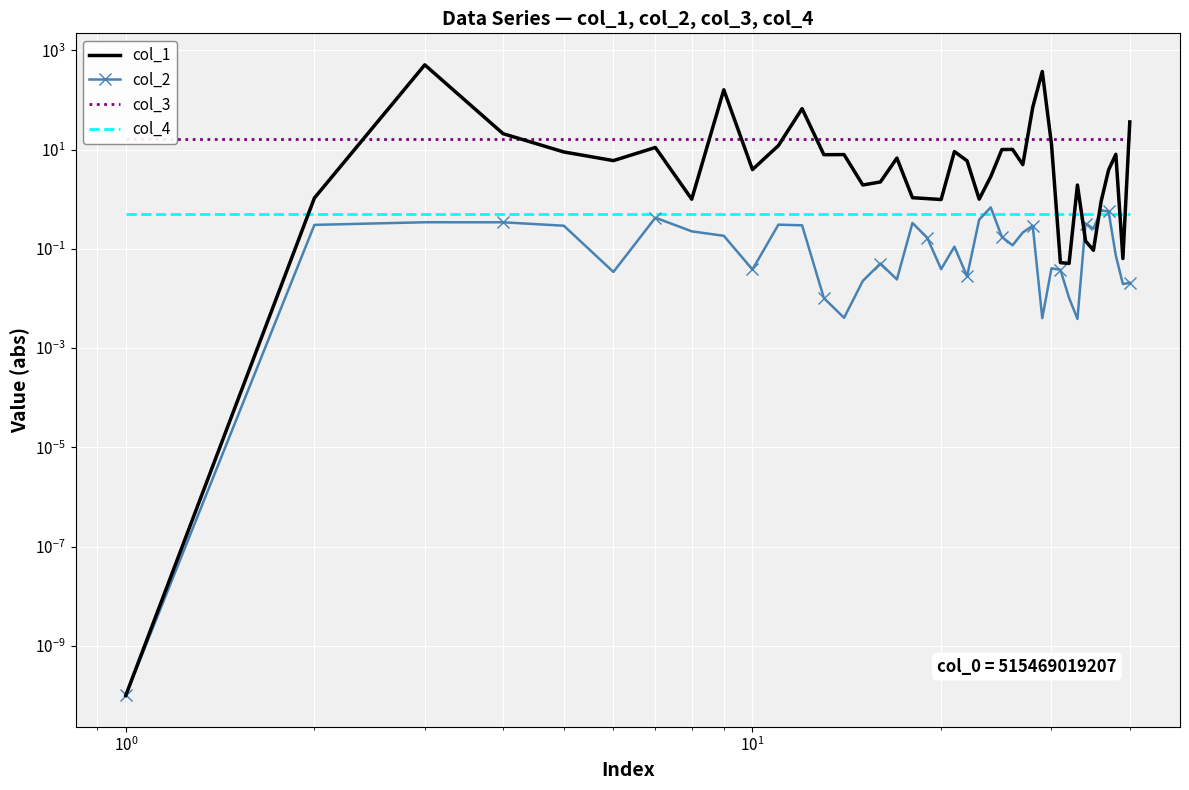

Which series ends up on top after the final intersection of col_1 and col_3?

col_1